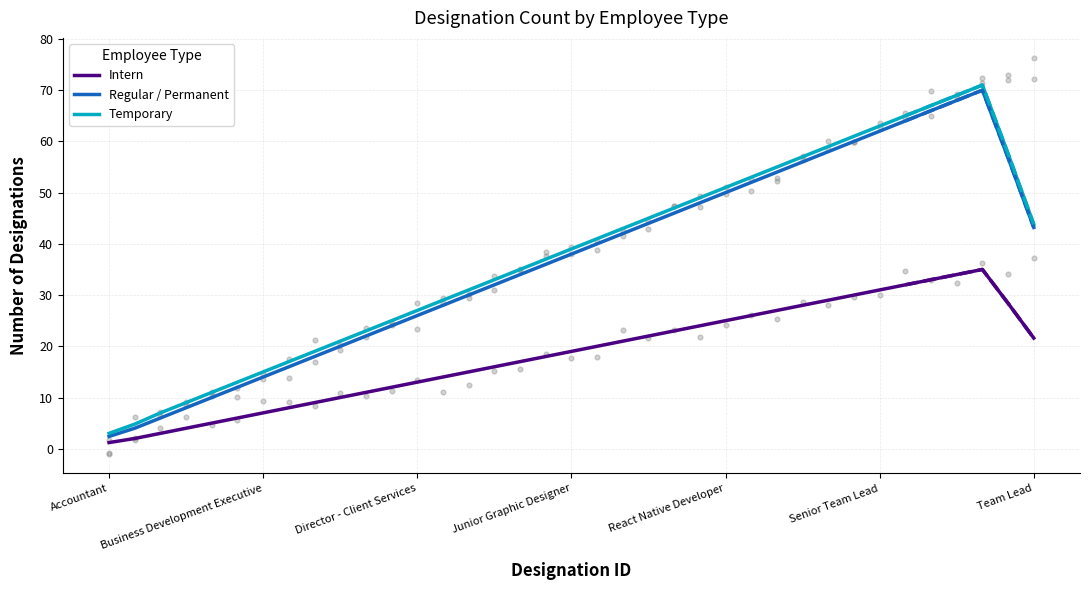

What are all the series names shown in the legend?

Intern, Regular / Permanent, Temporary